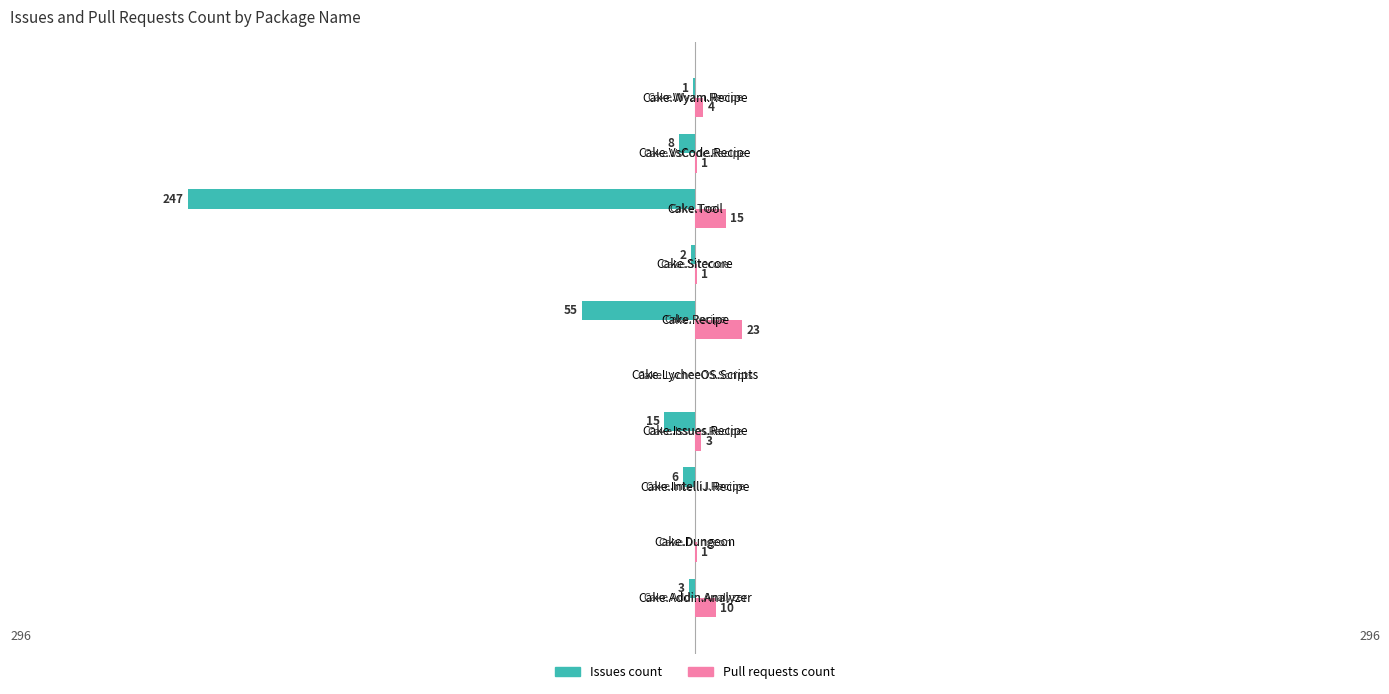

Where is Issues count nearest to the value -123?

Cake.Recipe